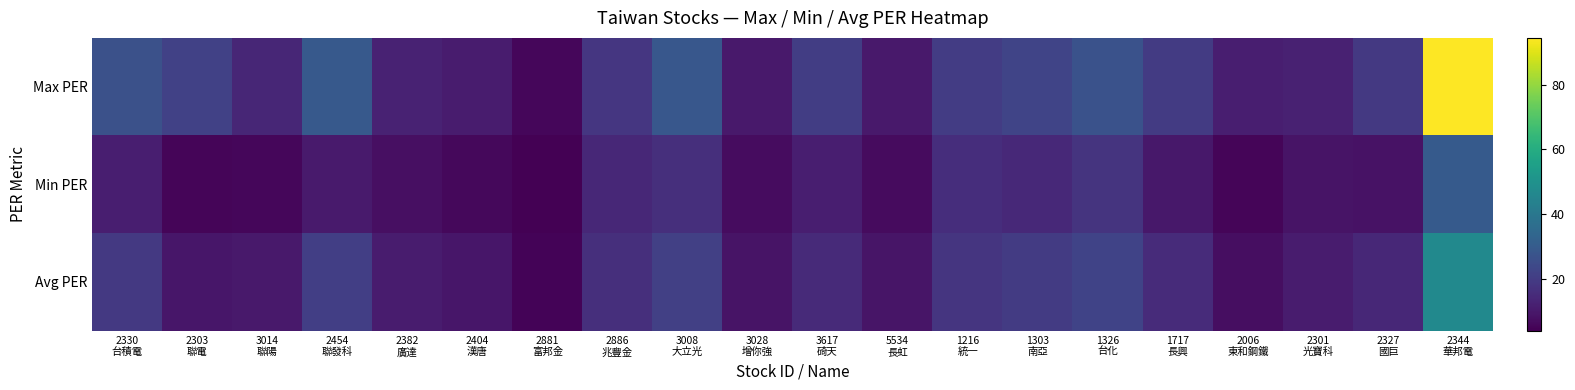

What is the spread (max minus min) of values at 2454
聯發科?

18.8